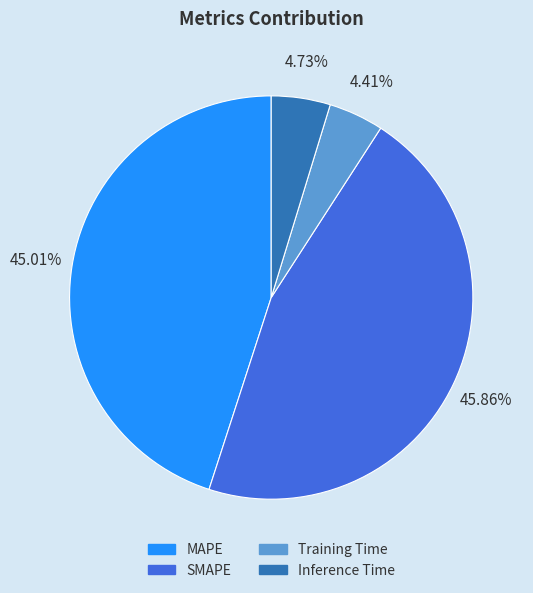

Combined, do Inference Time and Training Time account for over 50%?

No